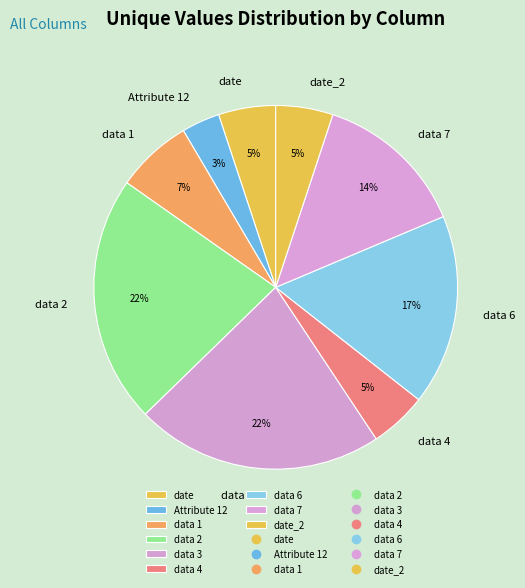

Which category has the smallest portion of the pie?

Attribute 12